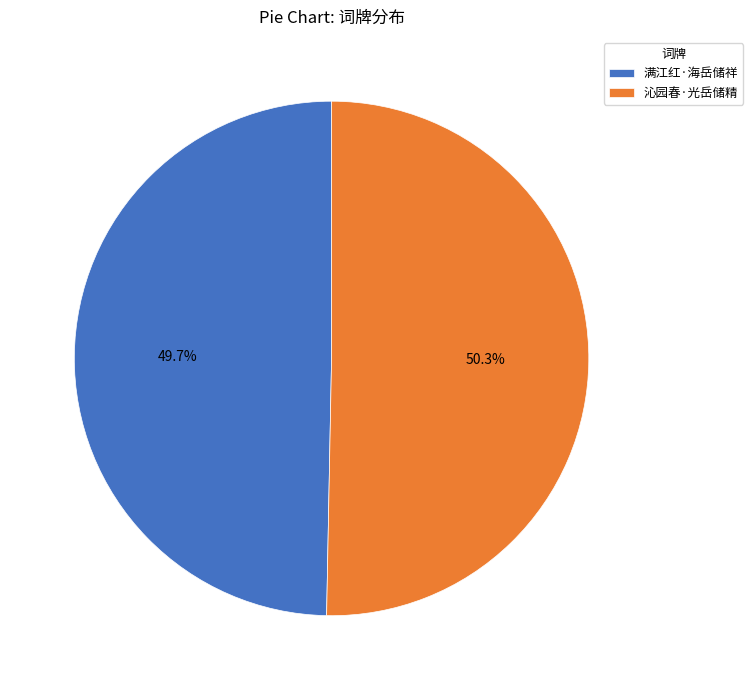

Does 满江红·海岳储祥 represent more than half of the total?

No